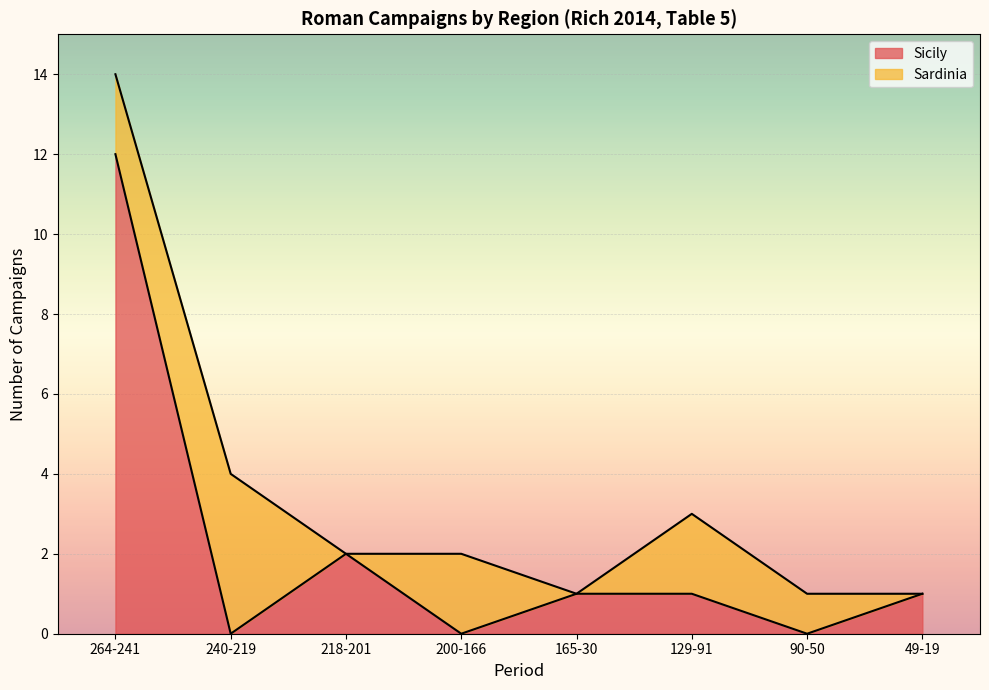

What is the difference between the maximum and minimum values?

12